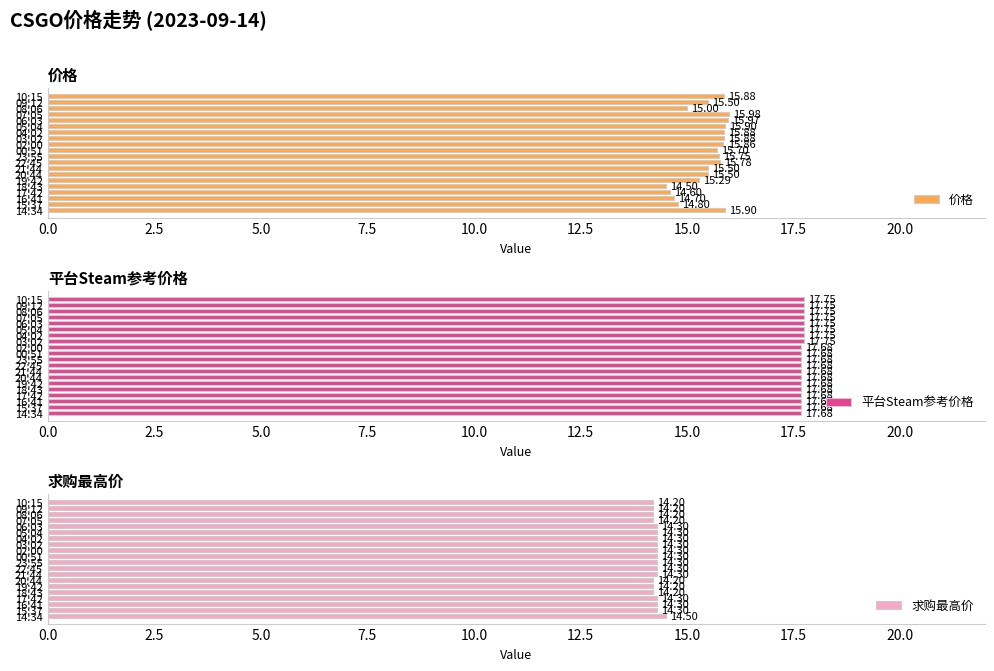

At how many categories does at least one series exceed 16?

20